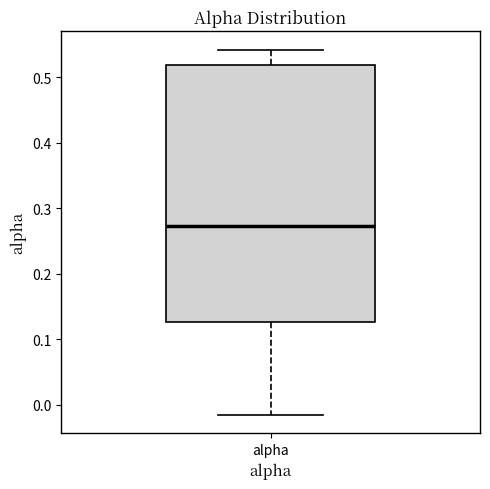

Read this box plot against the y-axis: the position of the median line, the range covered by the box, and the ends of both whiskers. The values are not printed on the chart, so give them approximately, as read against the axis.

median 0.27, box 0.13 to 0.52, whiskers -0.02 to 0.54